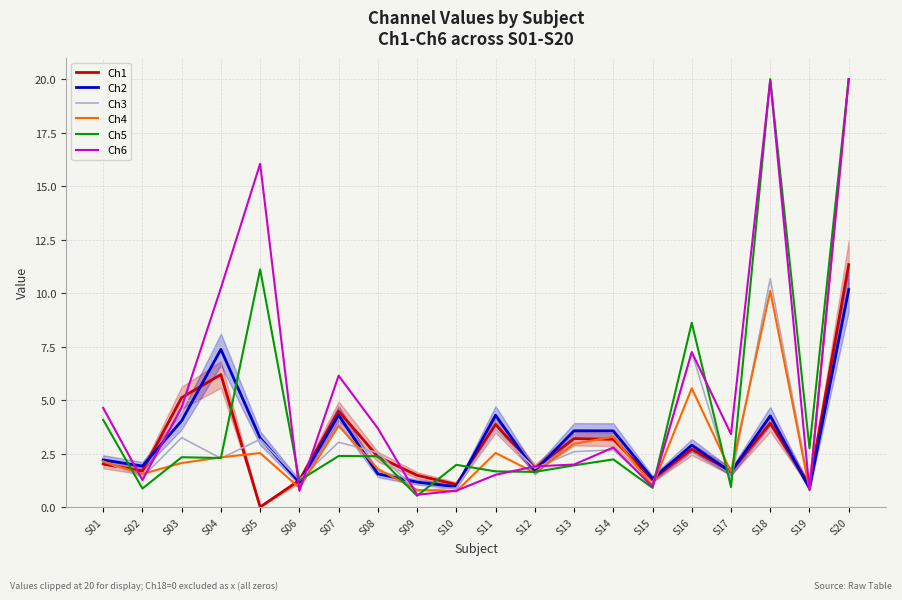

At which category is the sum across all series the highest?

S20